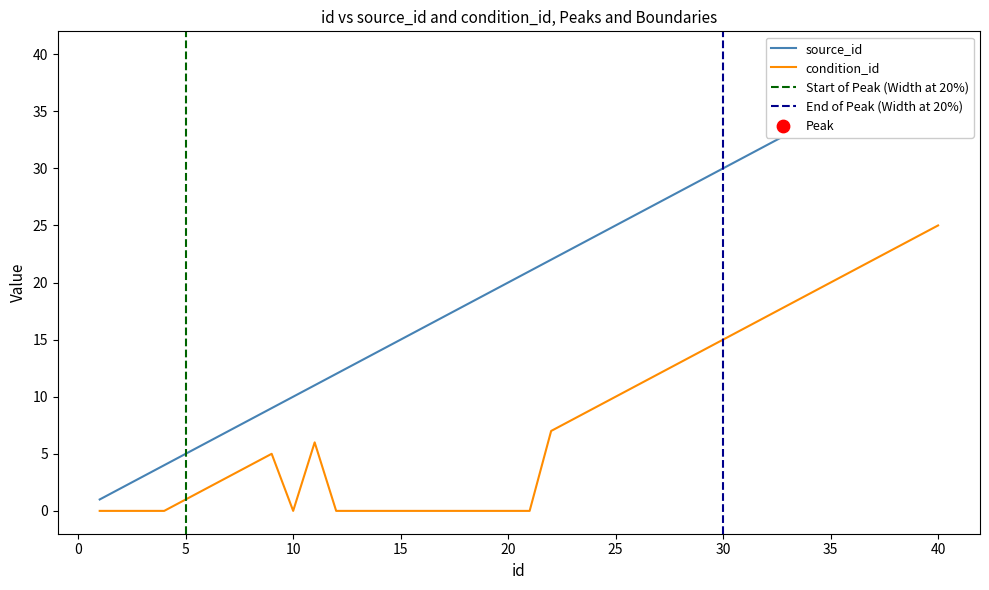

What is the total value across all series at 22?

29